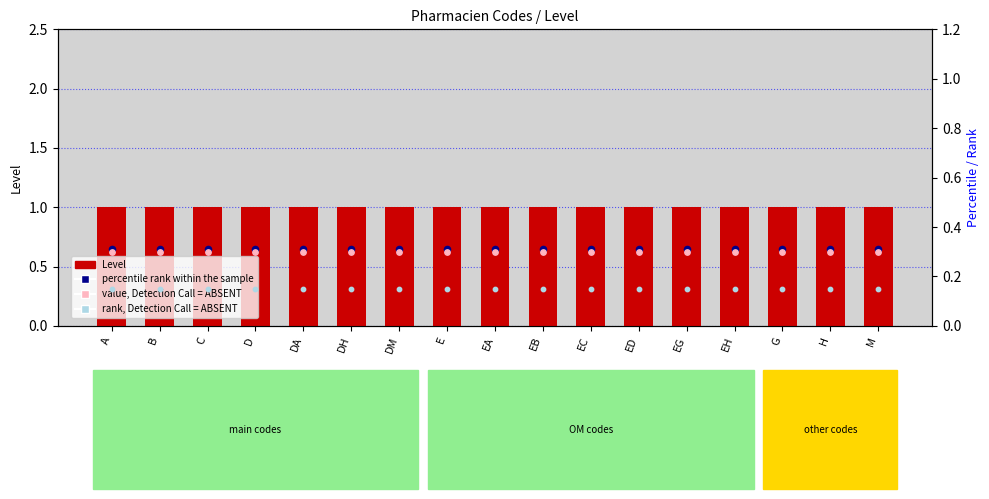

What are all the series names shown in the legend?

Level, percentile rank within the sample, value, Detection Call = ABSENT, rank, Detection Call = ABSENT